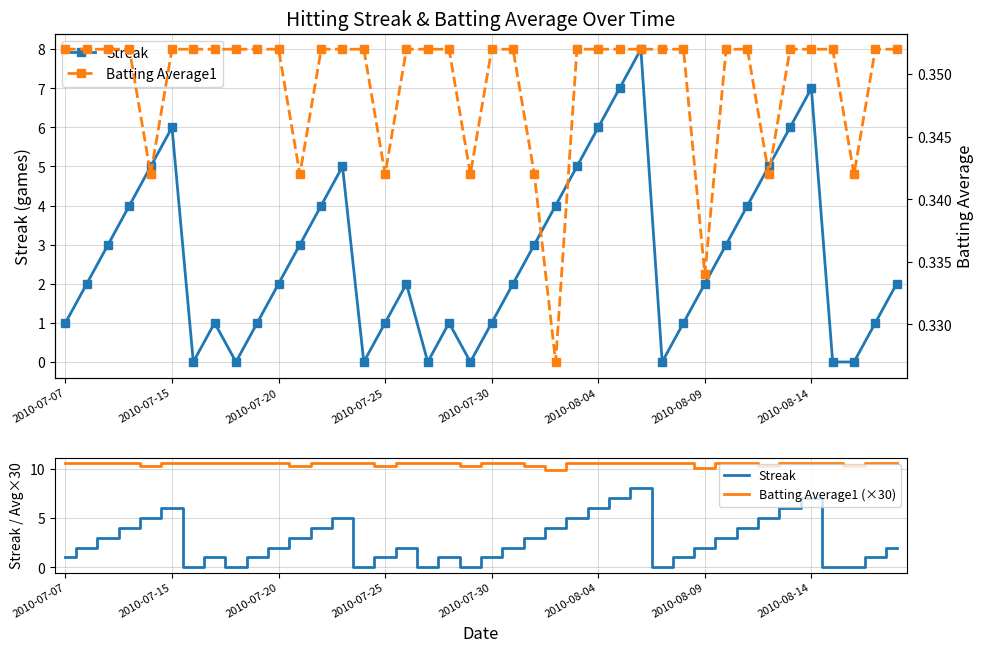

What position from the right is 22?

18